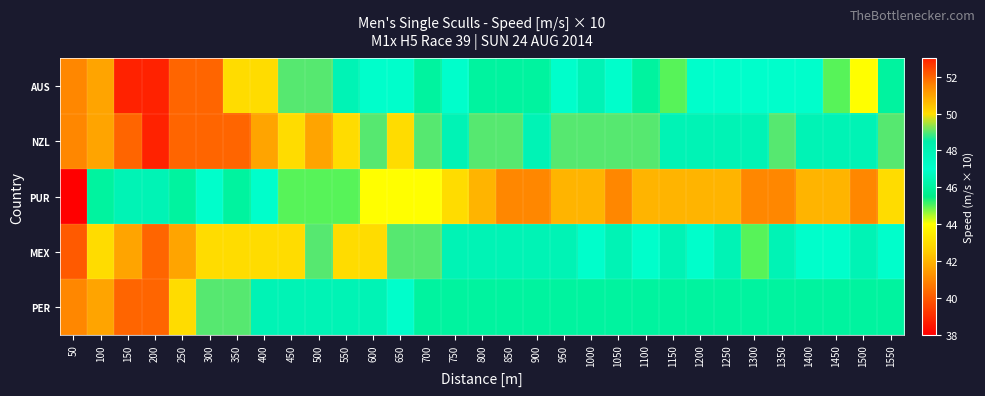

Reading left to right, transcribe all the data shown in this chart.

AUS: 50=41	100=51	150=53	200=53	250=52	300=52	350=50	400=50	450=49	500=49	550=48	600=47	650=47	700=46	750=47	800=46	850=46	900=46	950=47	1000=48	1050=47	1100=46	1150=45	1200=47	1250=47	1300=47	1350=47	1400=47	1450=45	1500=44	1550=46
NZL: 50=41	100=51	150=52	200=53	250=52	300=52	350=52	400=51	450=50	500=51	550=50	600=49	650=50	700=49	750=48	800=49	850=49	900=48	950=49	1000=49	1050=49	1100=49	1150=48	1200=48	1250=48	1300=48	1350=49	1400=48	1450=48	1500=48	1550=49
PUR: 50=38	100=46	150=48	200=48	250=46	300=47	350=46	400=47	450=45	500=45	550=45	600=44	650=44	700=44	750=43	800=42	850=41	900=41	950=42	1000=42	1050=41	1100=42	1150=42	1200=42	1250=42	1300=41	1350=41	1400=42	1450=42	1500=41	1550=43
MEX: 50=40	100=50	150=51	200=52	250=51	300=50	350=50	400=50	450=50	500=49	550=50	600=50	650=49	700=49	750=48	800=48	850=48	900=48	950=48	1000=47	1050=48	1100=47	1150=48	1200=47	1250=48	1300=45	1350=48	1400=47	1450=47	1500=48	1550=47
PER: 50=41	100=51	150=52	200=52	250=50	300=49	350=49	400=48	450=48	500=48	550=48	600=48	650=47	700=46	750=46	800=46	850=46	900=46	950=46	1000=46	1050=46	1100=46	1150=46	1200=46	1250=46	1300=46	1350=46	1400=46	1450=46	1500=46	1550=46